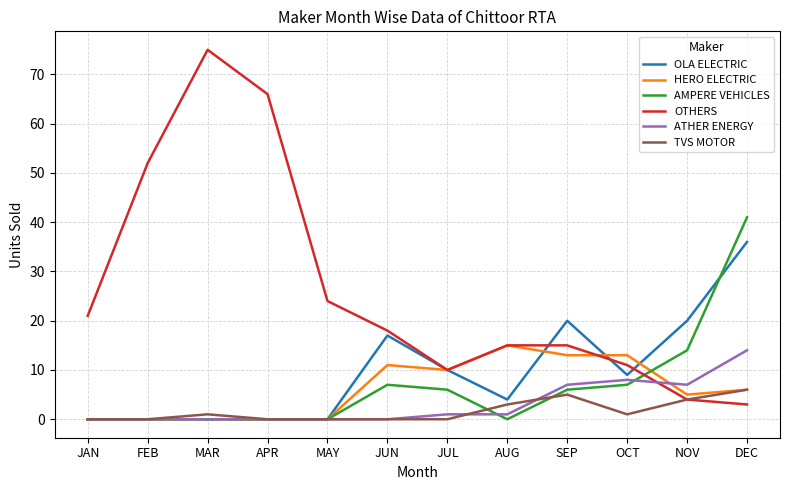

What is the highest value of the OTHERS series?

75